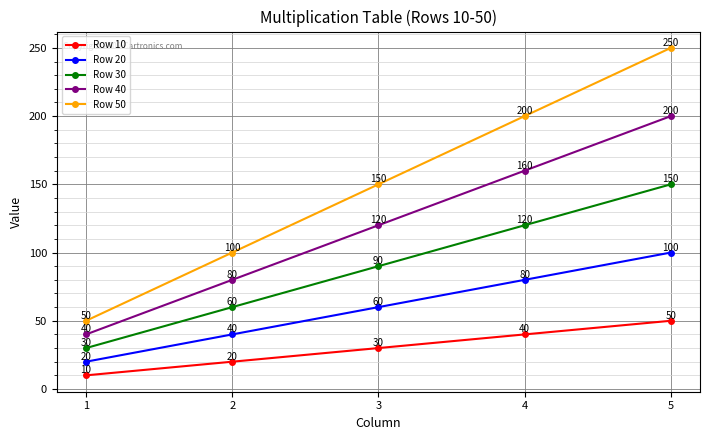

What is the difference between the highest and lowest values at 5?

200